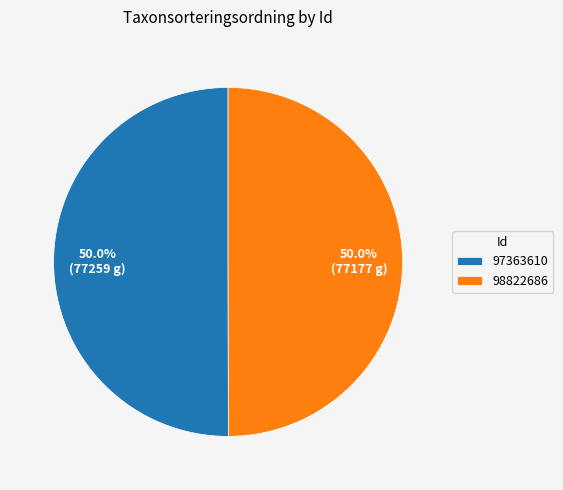

How many segments does this pie chart have?

2